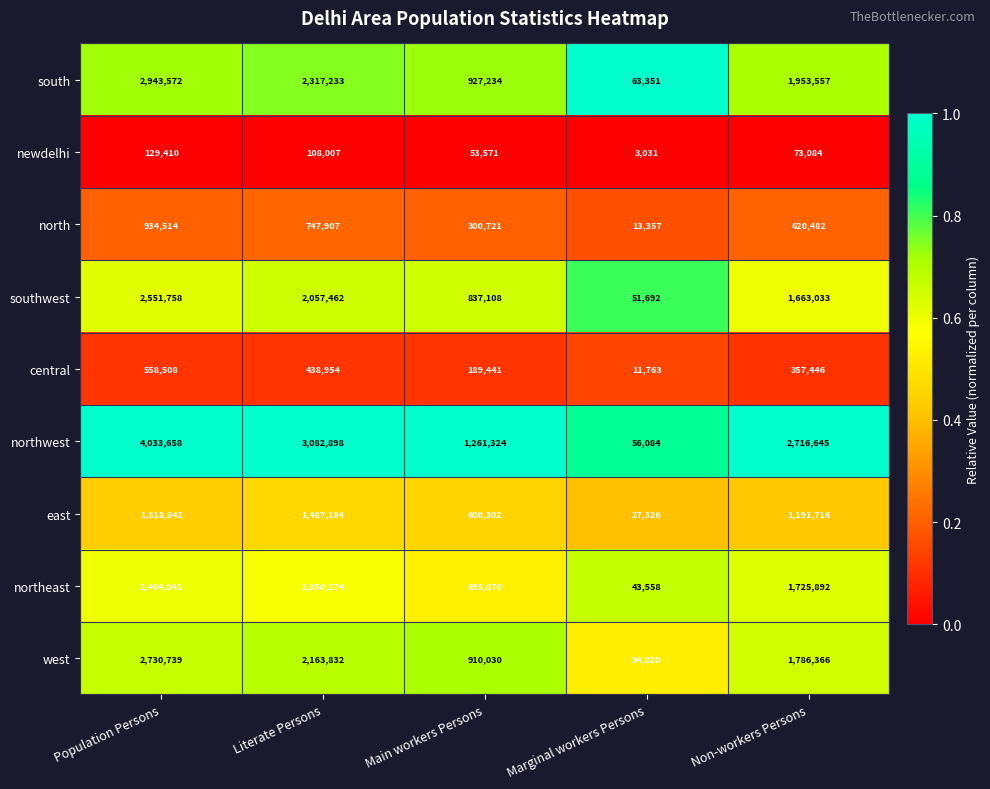

The central series shows 19495 at Marginal workers Persons. True or false?

False